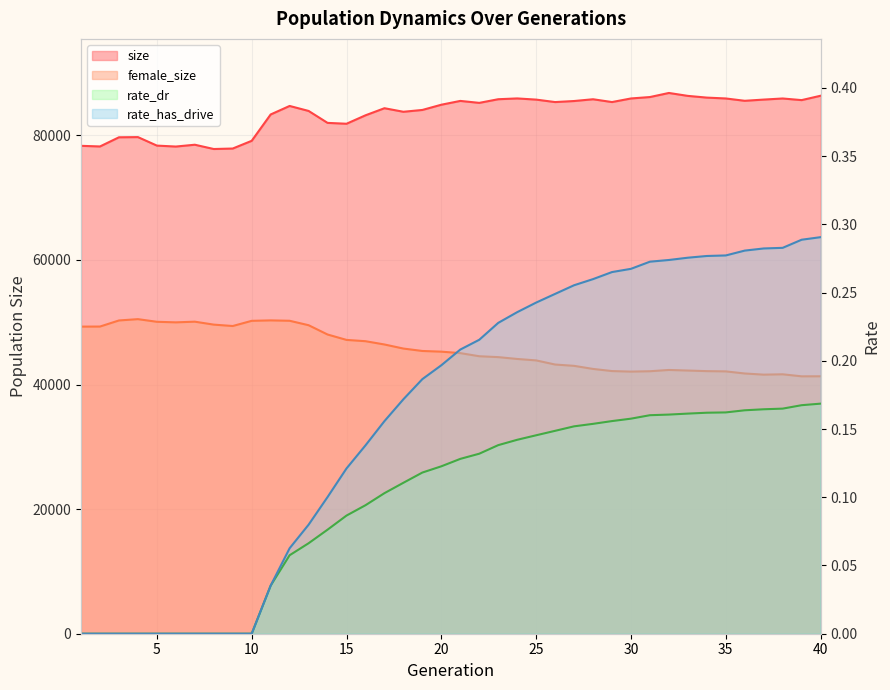

What is the sum of all size values?

3338241.0